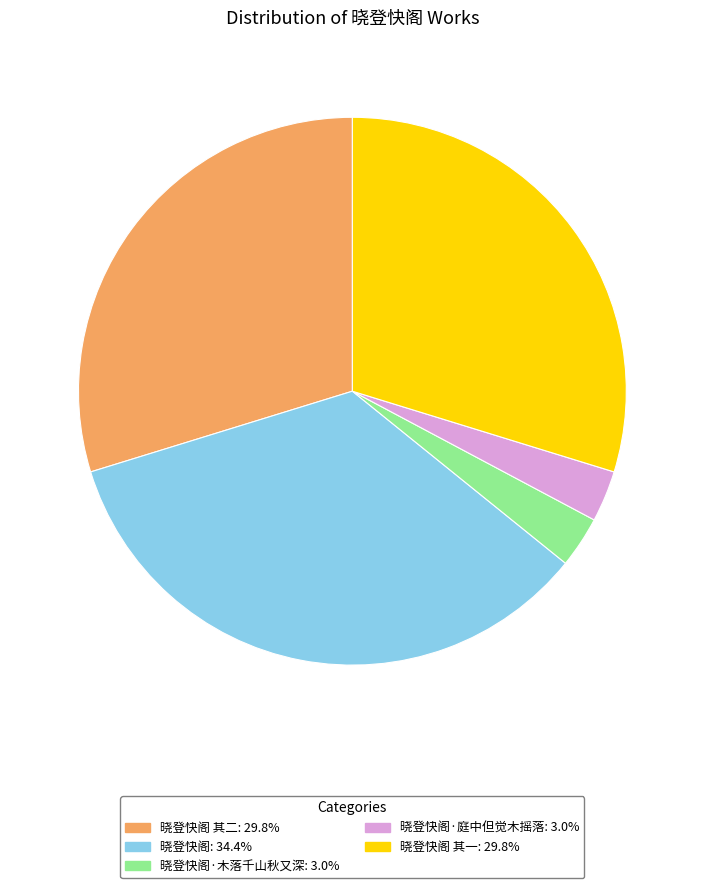

Combined, do 晓登快阁 其一: 29.8% and 晓登快阁·木落千山秋又深: 3.0% account for over 50%?

No